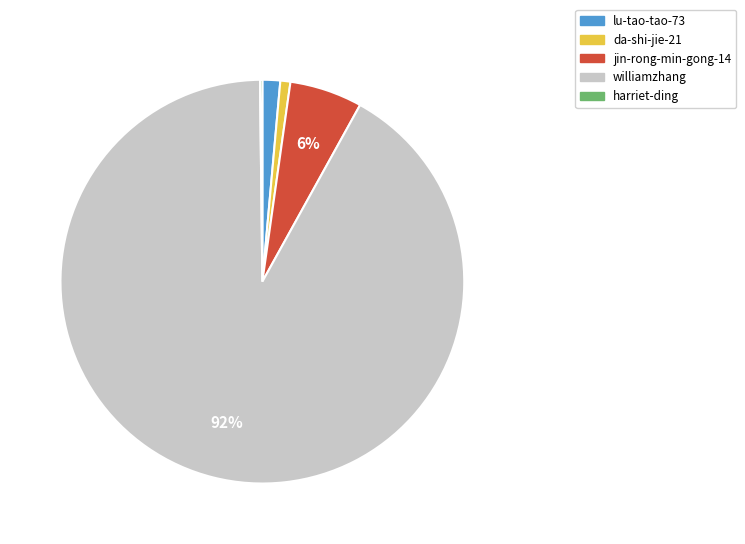

What percentage is the da-shi-jie-21 slice, to the nearest percent?

1%